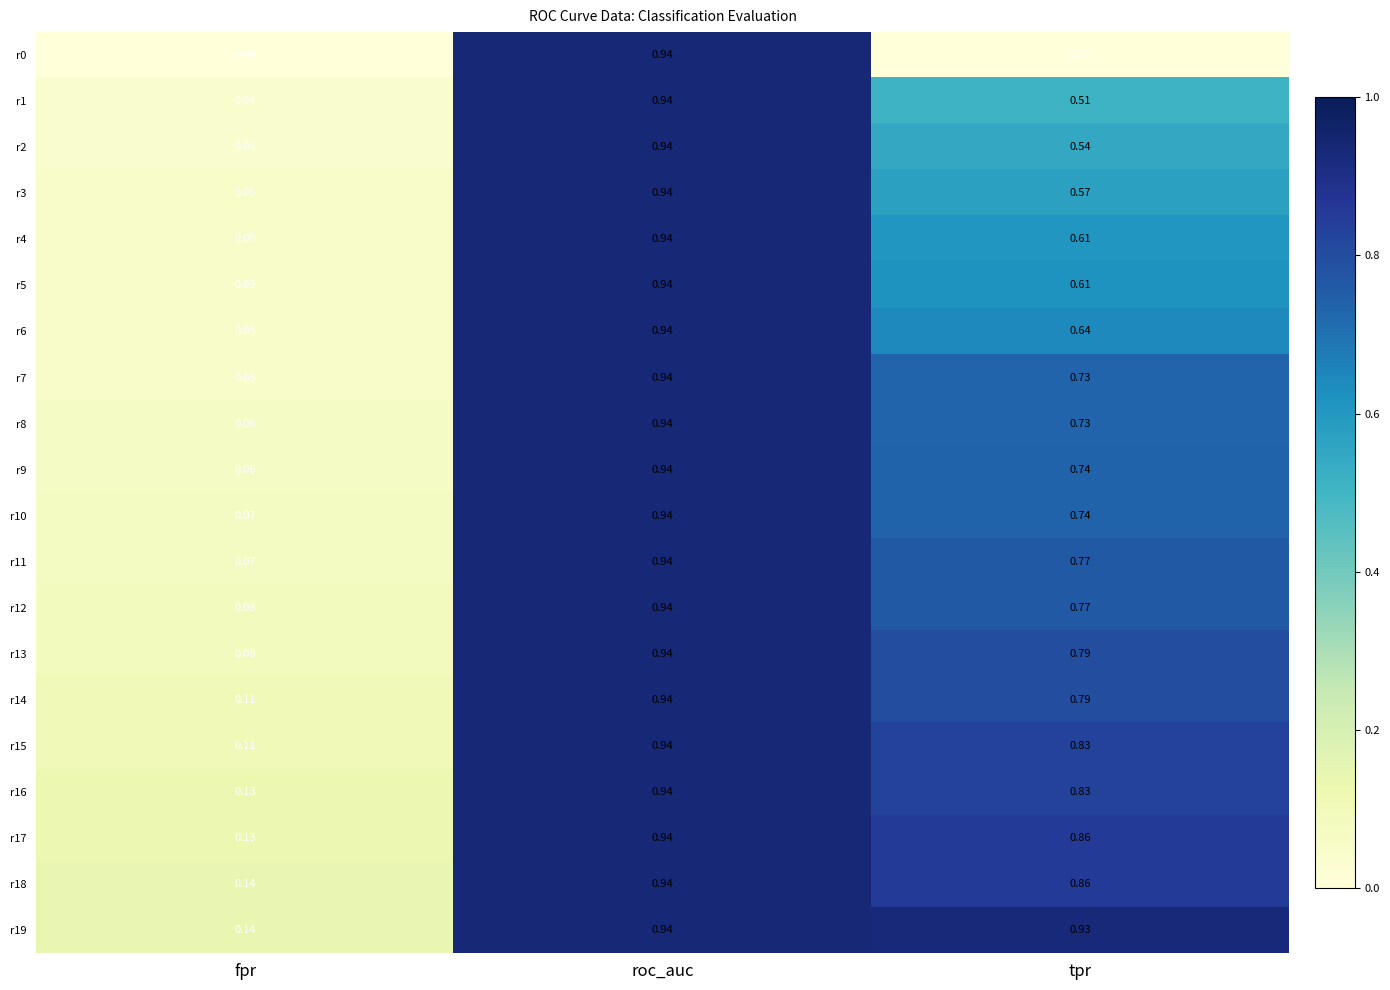

At which category is the sum across all series the highest?

roc_auc